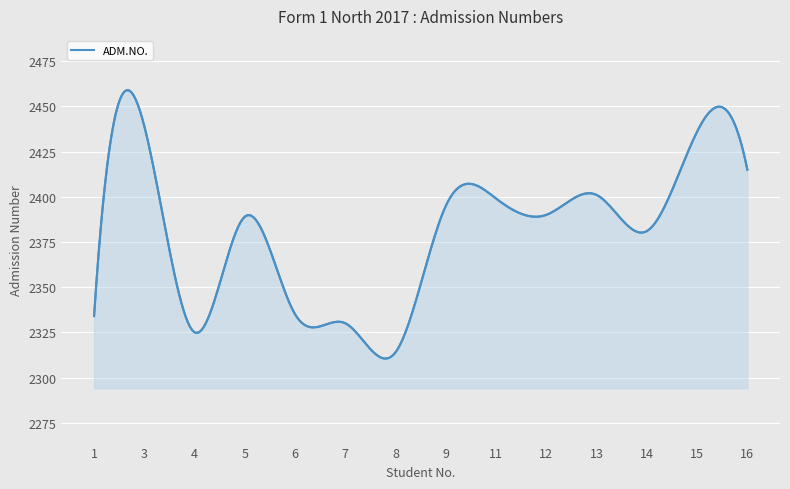

How many lines are shown in the chart?

1